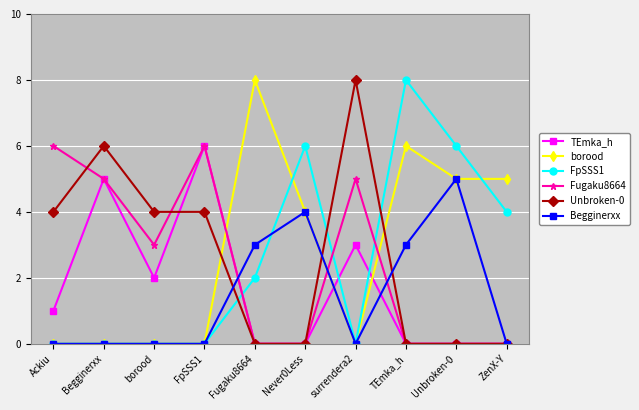

True or false: TEmka_h has more than 2 interior local peaks.

True